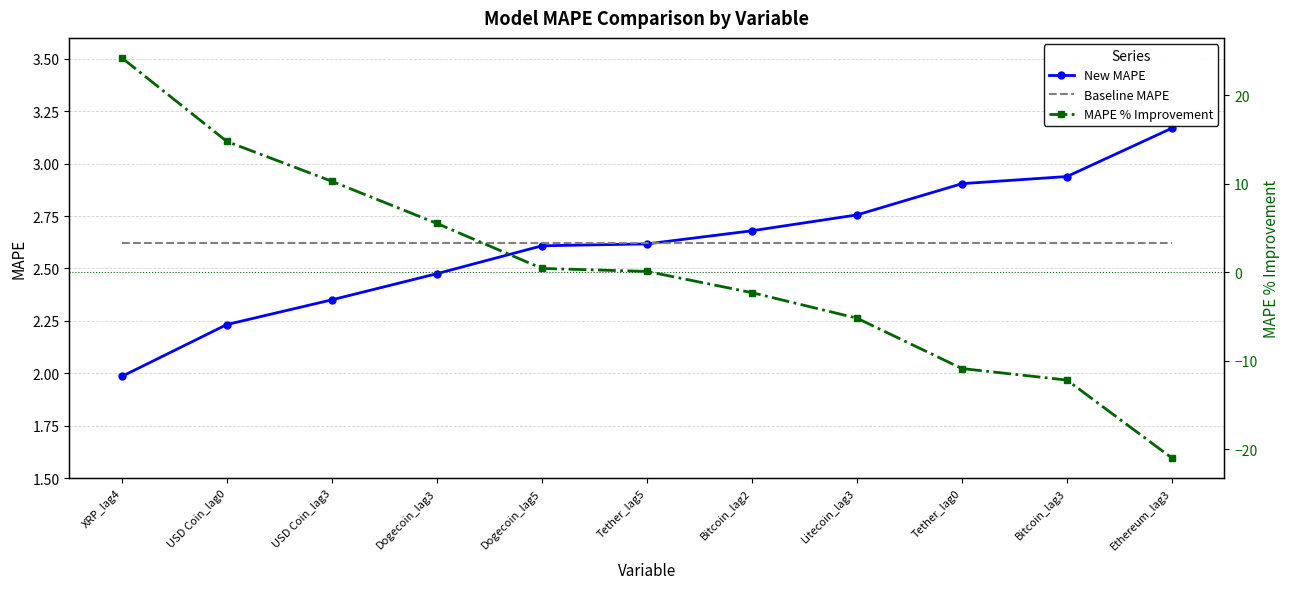

What is the label of the 5th point from the right?

Bitcoin_lag2